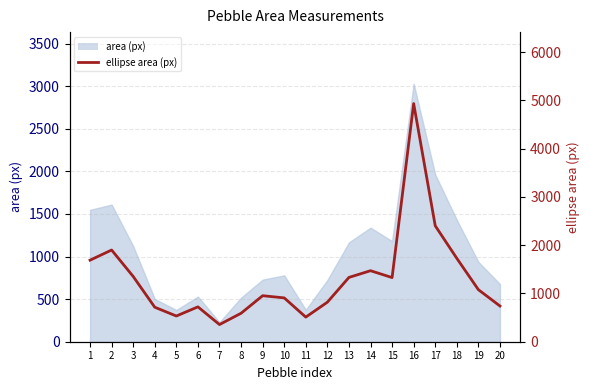

True or false: the data shows 2464.7 at 1.

False